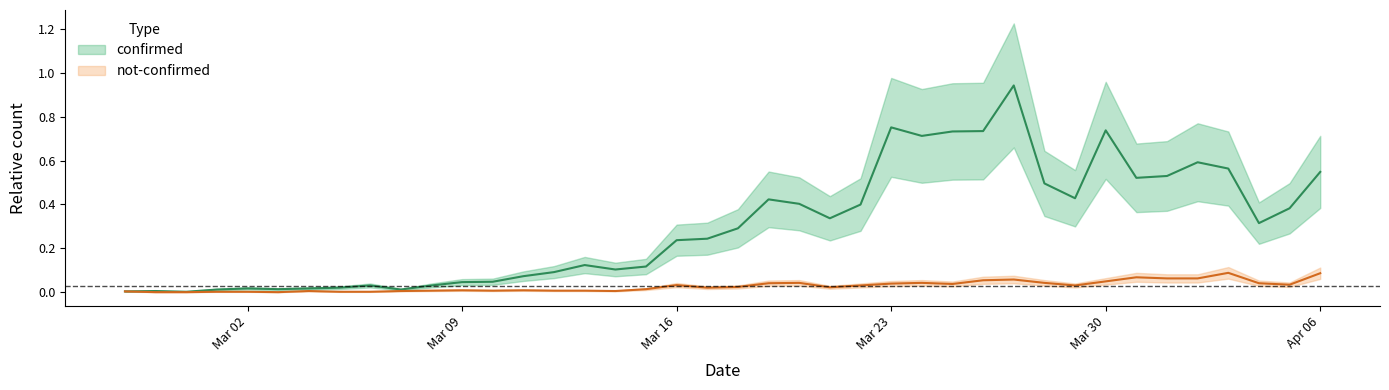

In not-confirmed, how many points are lower than both neighbors (excluding endpoints)?

8